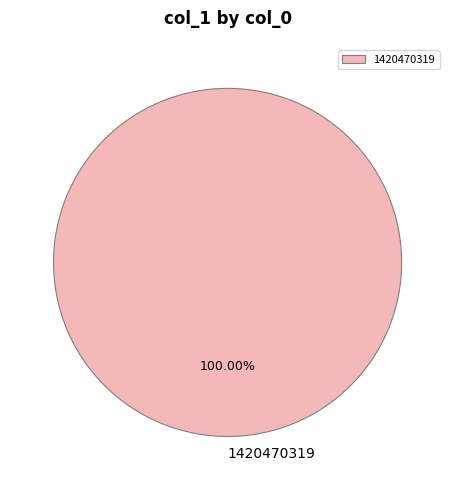

How many slices are in this pie chart?

1